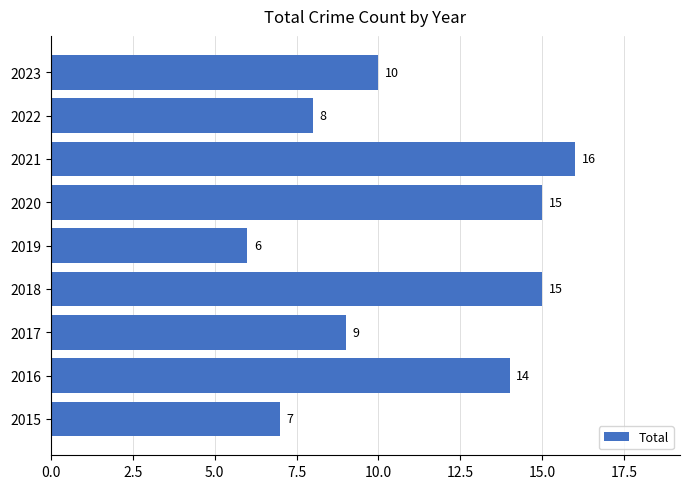

What is the change in value from 2017 to 2018?

+6